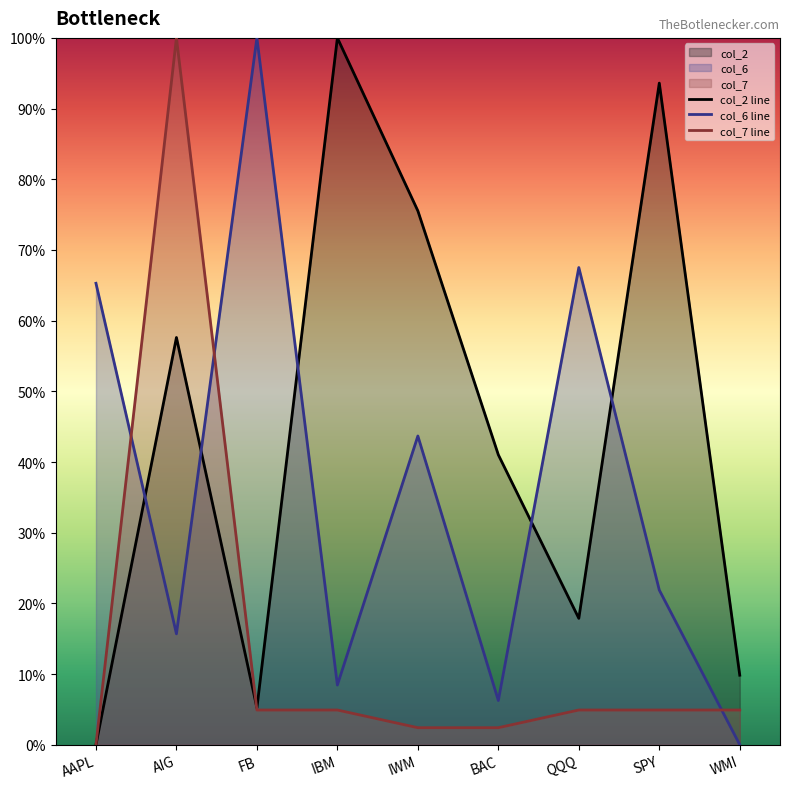

What is the value of the col_2 line point at the 8th from the left?

0.9